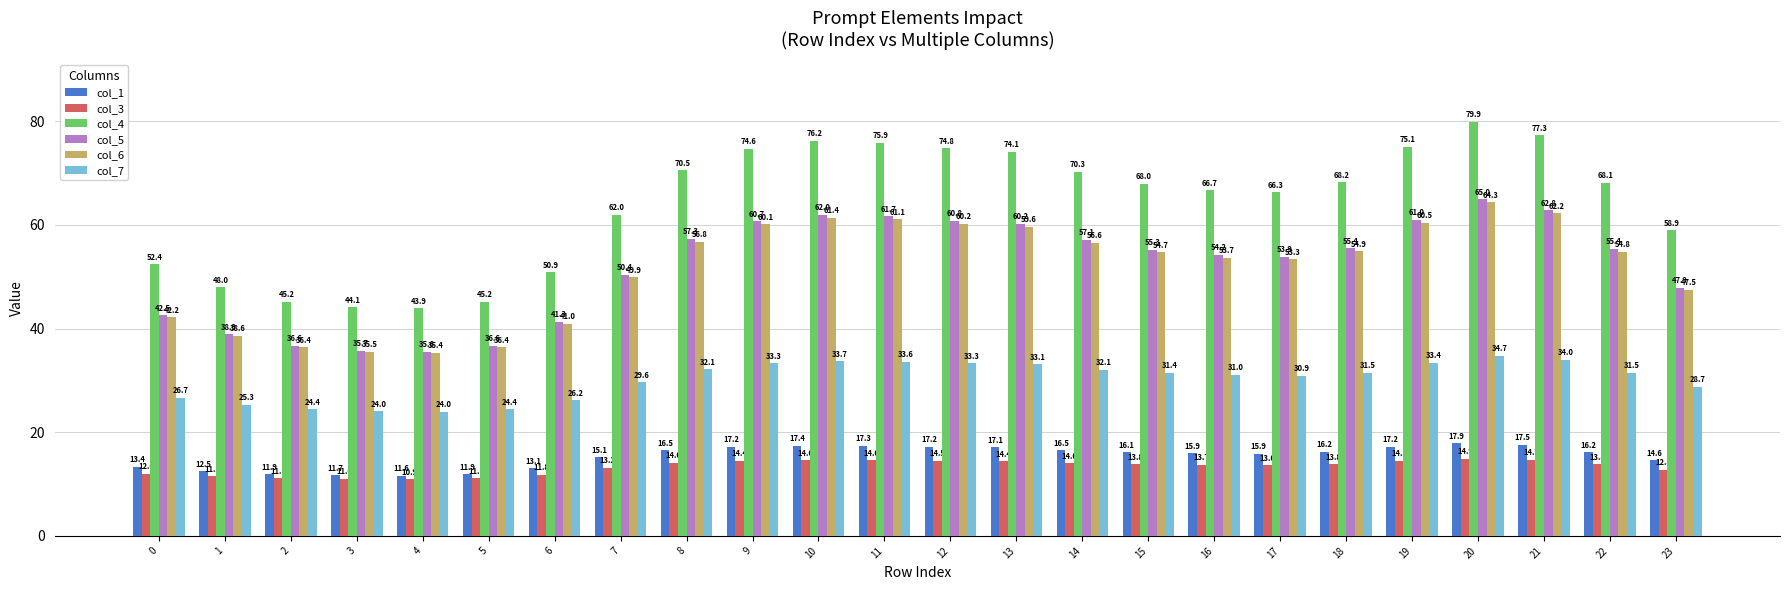

Reading left to right, extract all data points from this chart.

col_1: 13.4	12.5	11.9	11.7	11.6	11.9	13.1	15.1	16.5	17.2	17.4	17.3	17.2	17.1	16.5	16.1	15.9	15.9	16.2	17.2	17.9	17.5	16.2	14.6
col_3: 12.0	11.5	11.1	11.0	10.9	11.1	11.8	13.2	14.0	14.4	14.6	14.6	14.5	14.4	14.0	13.8	13.7	13.6	13.8	14.5	14.9	14.7	13.8	12.8
col_4: 52.4	48.0	45.2	44.1	43.9	45.2	50.9	62.0	70.5	74.6	76.2	75.9	74.8	74.1	70.3	68.0	66.7	66.3	68.2	75.1	79.9	77.3	68.1	58.9
col_5: 42.5	38.9	36.6	35.7	35.6	36.6	41.3	50.4	57.3	60.7	62.0	61.7	60.8	60.2	57.1	55.3	54.2	53.9	55.4	61.0	65.0	62.8	55.4	47.9
col_6: 42.2	38.6	36.4	35.5	35.4	36.4	41.0	49.9	56.8	60.1	61.4	61.1	60.2	59.6	56.6	54.7	53.7	53.3	54.9	60.5	64.3	62.2	54.8	47.5
col_7: 26.7	25.3	24.4	24.0	24.0	24.4	26.2	29.6	32.1	33.3	33.7	33.6	33.3	33.1	32.1	31.4	31.0	30.9	31.5	33.4	34.7	34.0	31.5	28.7